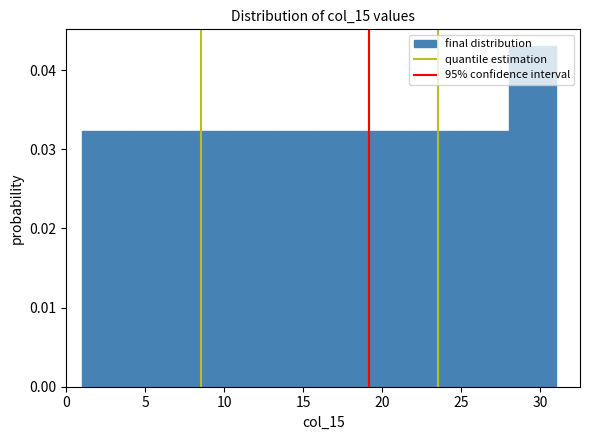

Over which range of the x-axis is the bar tallest?

28 to 31